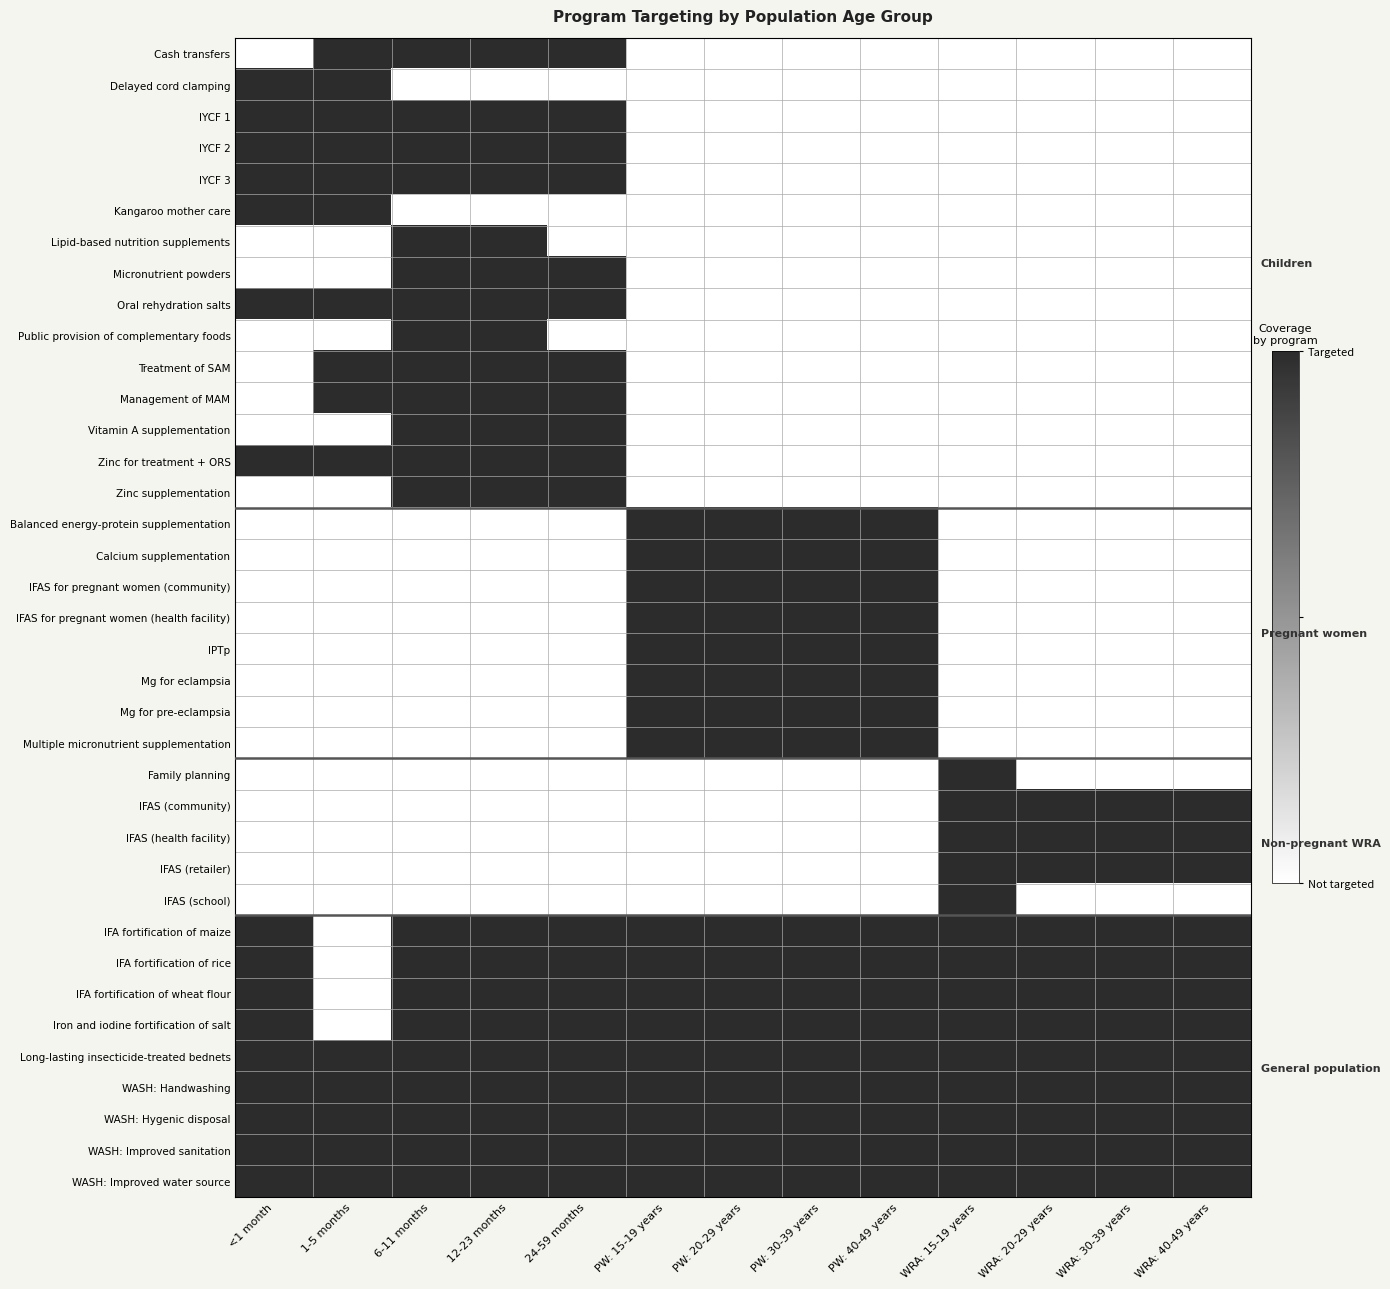

How many categories are shown in the chart?

13